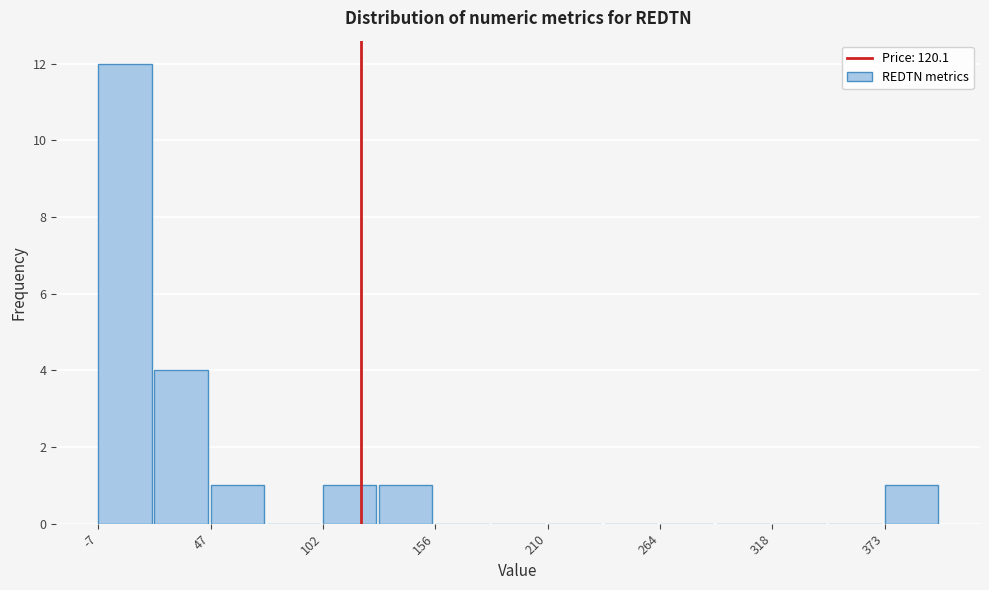

Around what value on the x-axis is the tallest bar? Give the approximate position of its centre, as read against the axis.

10